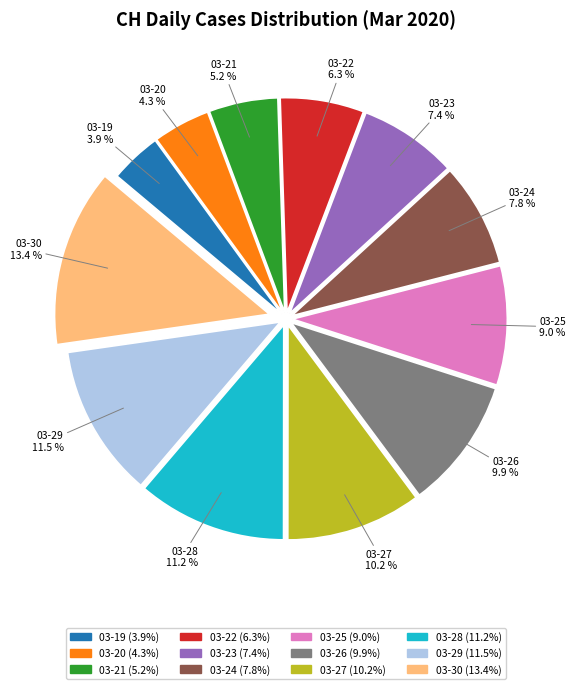

Does any single category account for the majority?

No